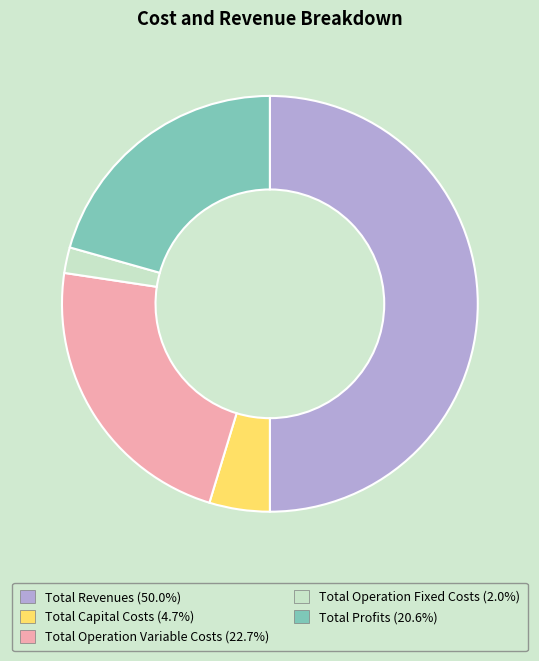

What is the smallest slice in the pie chart?

Total Operation Fixed Costs